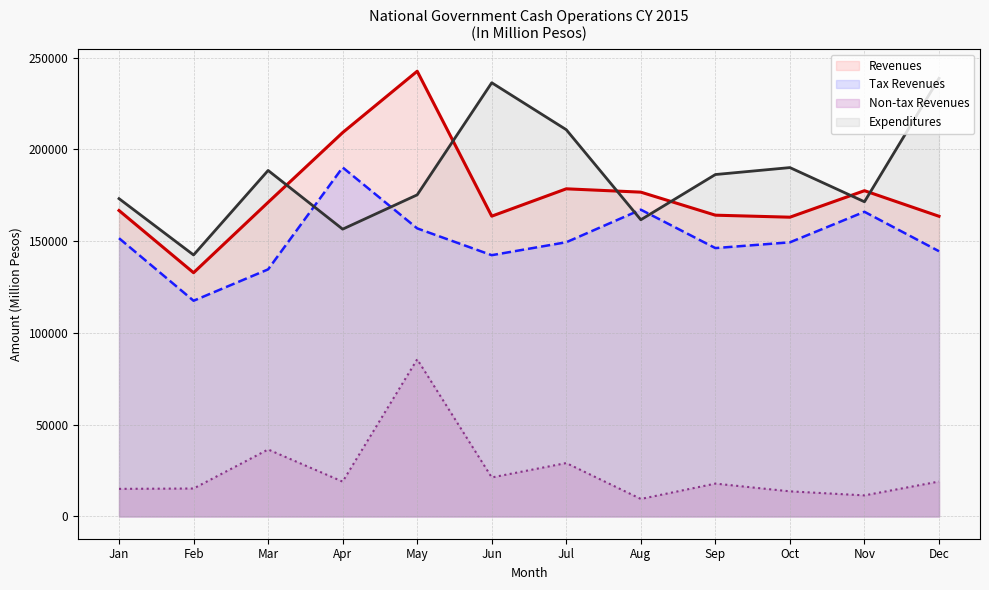

True or false: Expenditures and Revenues intersect in this chart.

True